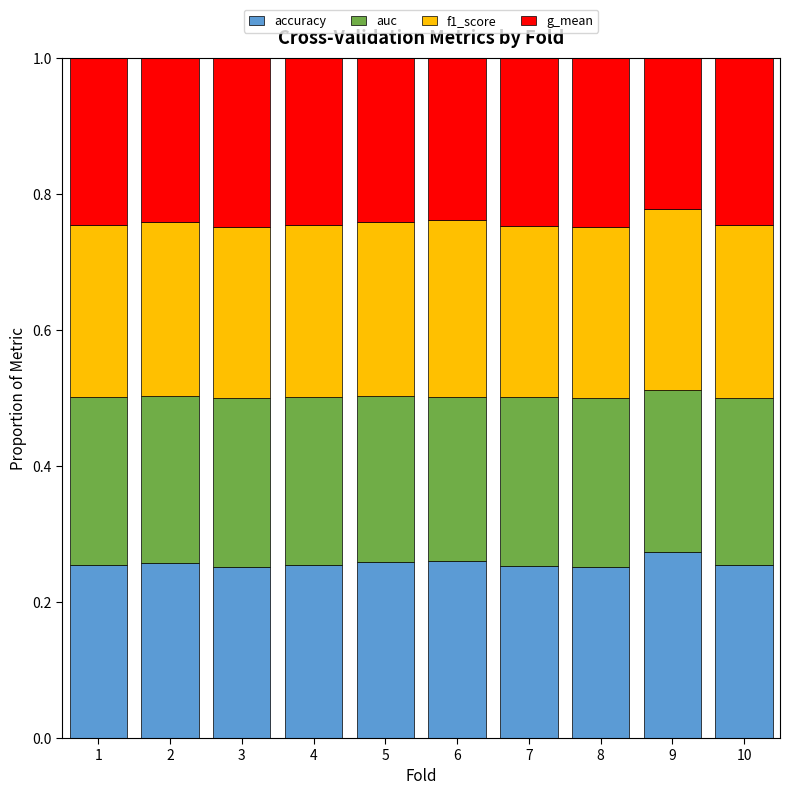

The value of accuracy at 10 is 0.1. True or false?

False